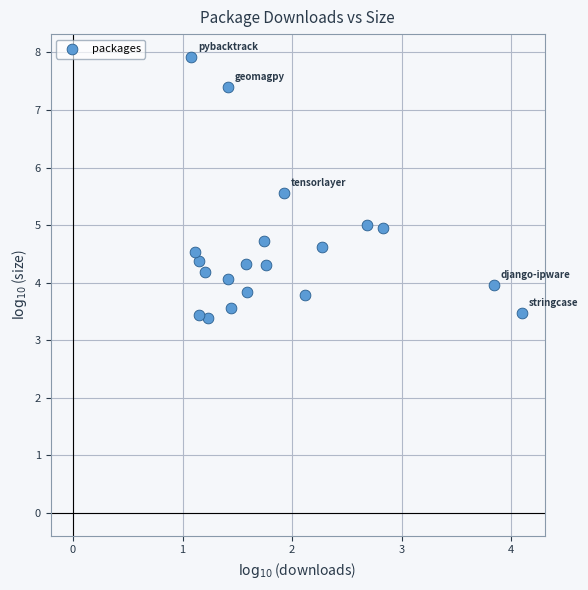

What is the range of X values (max minus min)?

3.0